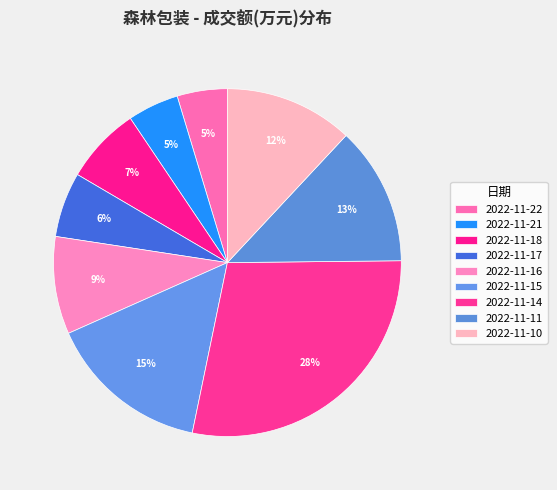

Count the number of slices in the pie.

9